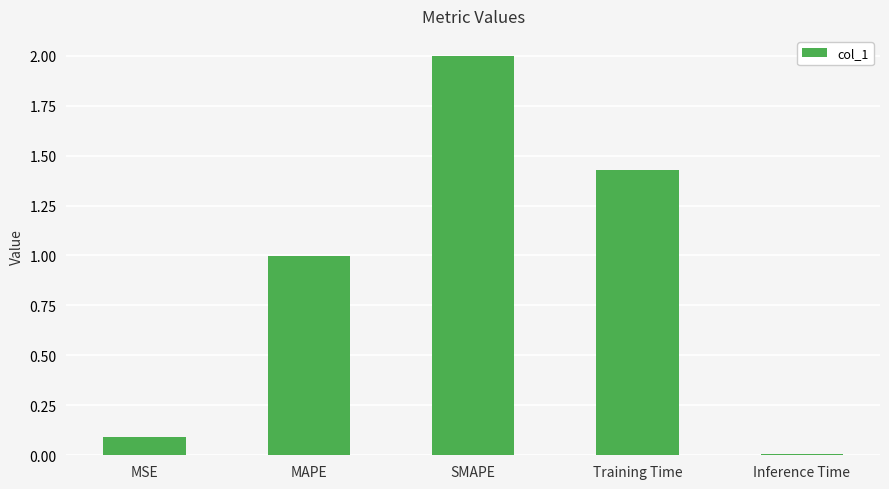

Between Training Time and Inference Time, which is larger?

Training Time